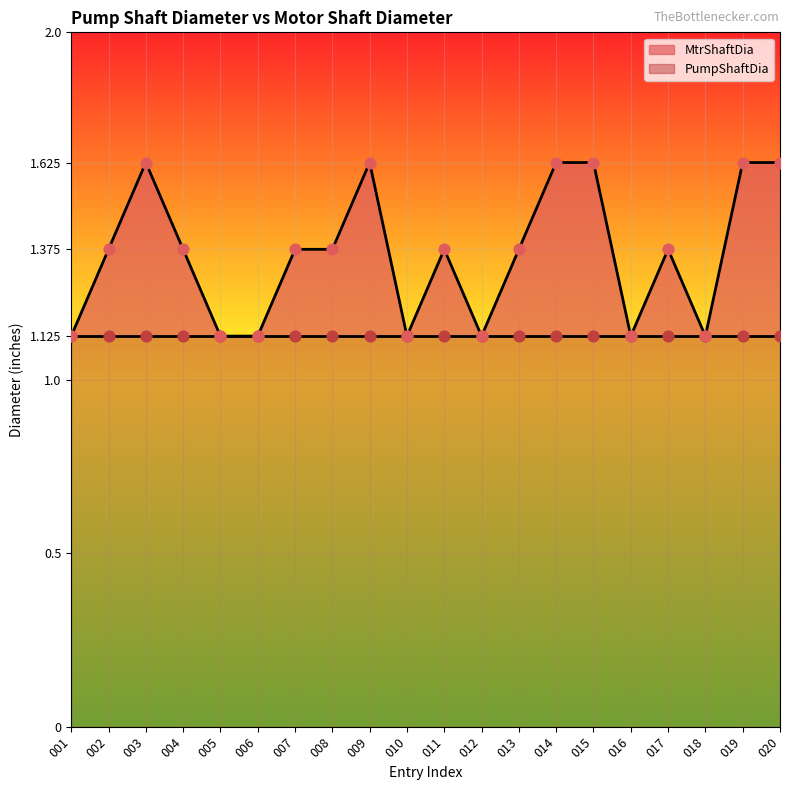

What is the change in value from 006 to 011?

+0.2